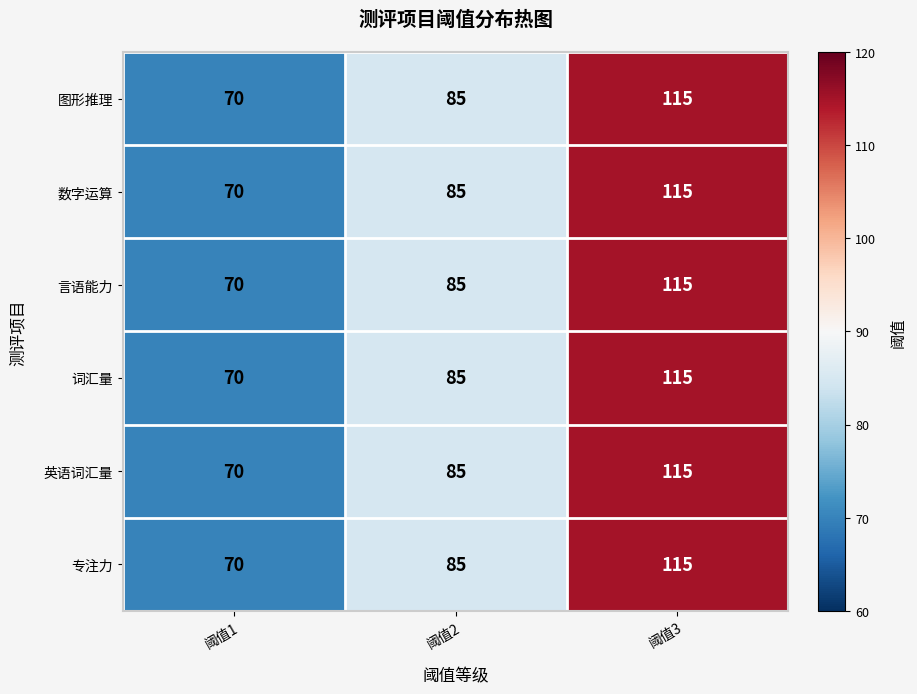

What is the sum of the 图形推理 values at 阈值2 and 阈值3?

200